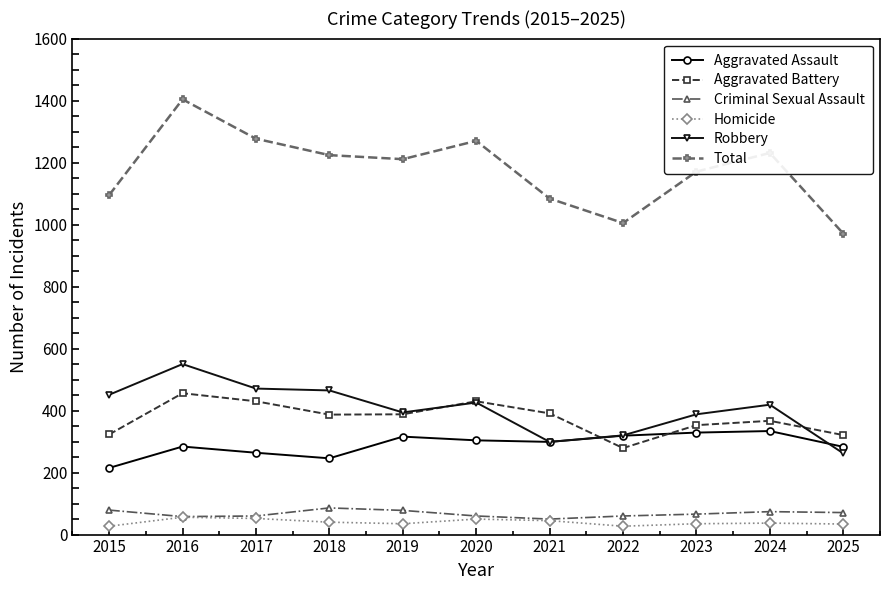

The value of Homicide at 2018 is 40. True or false?

True